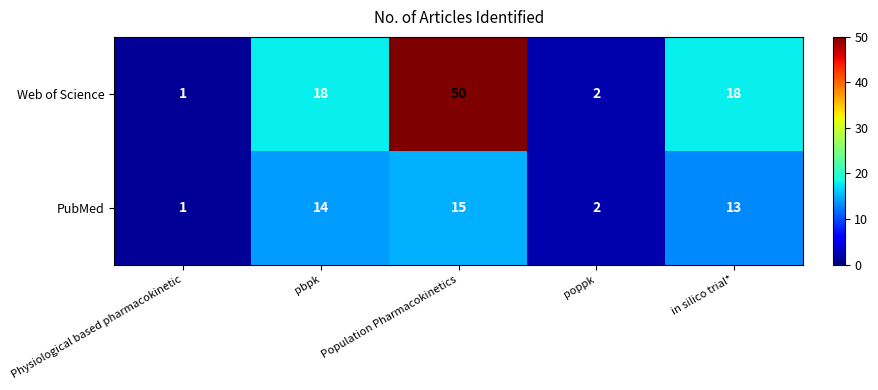

Where is PubMed nearest to the value 8?

in silico trial*